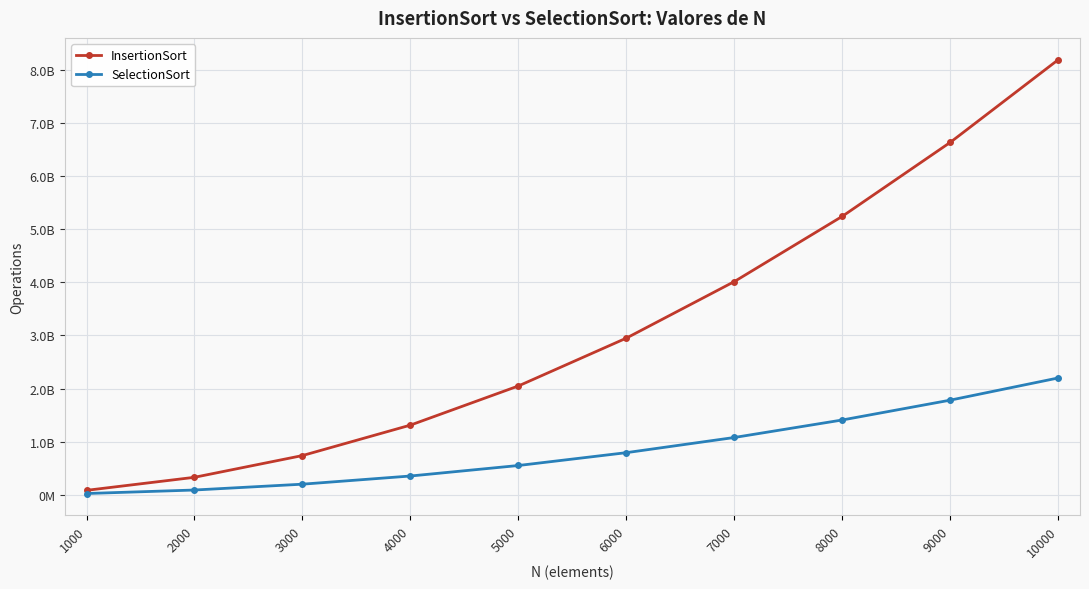

At which label is InsertionSort closest to 4140098108?

7000